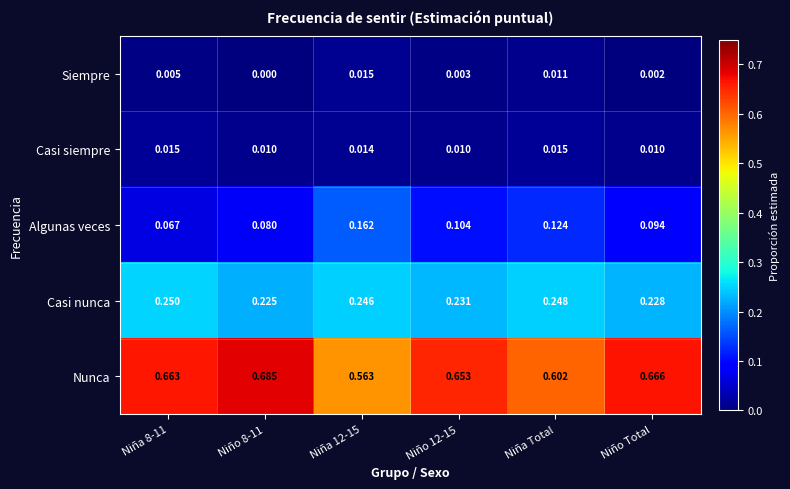

Is the value of Siempre at Niño 8-11 greater than the value of Algunas veces at Niña Total?

No